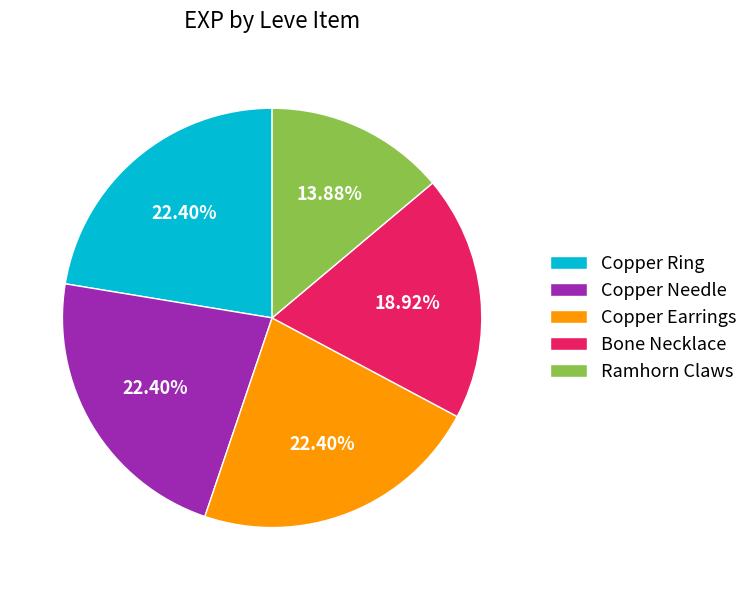

Which category has the smallest portion of the pie?

Ramhorn Claws